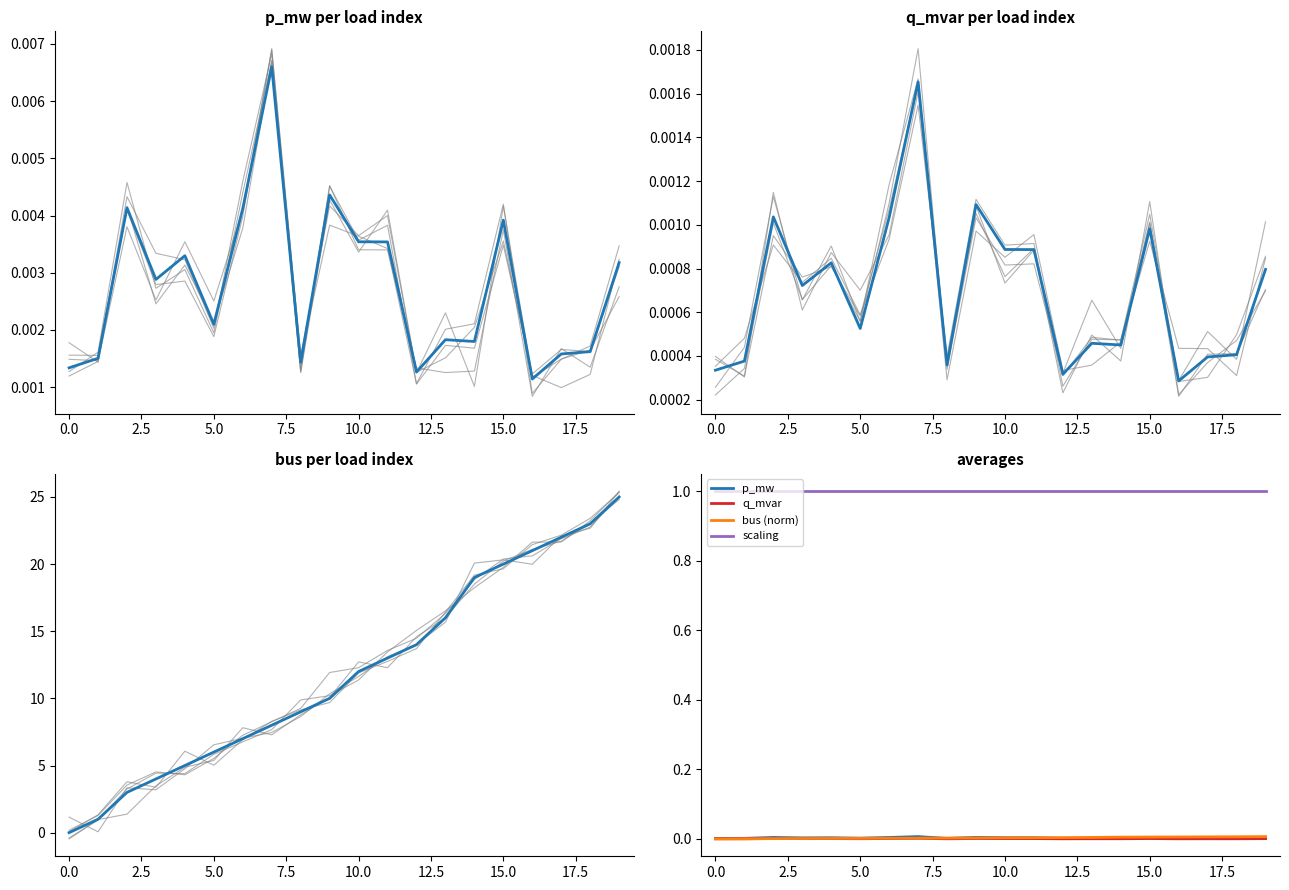

Is it true that bus equals 16.5 at 0?

False